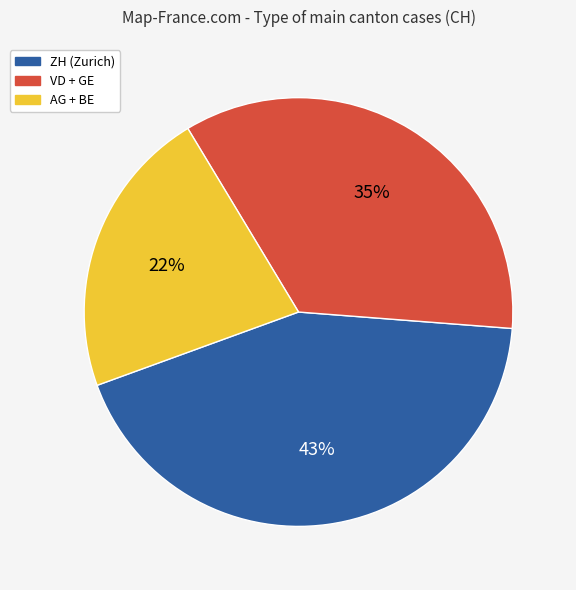

What is the ratio of the value at ZH (Zurich) to the value at VD + GE?

1.2